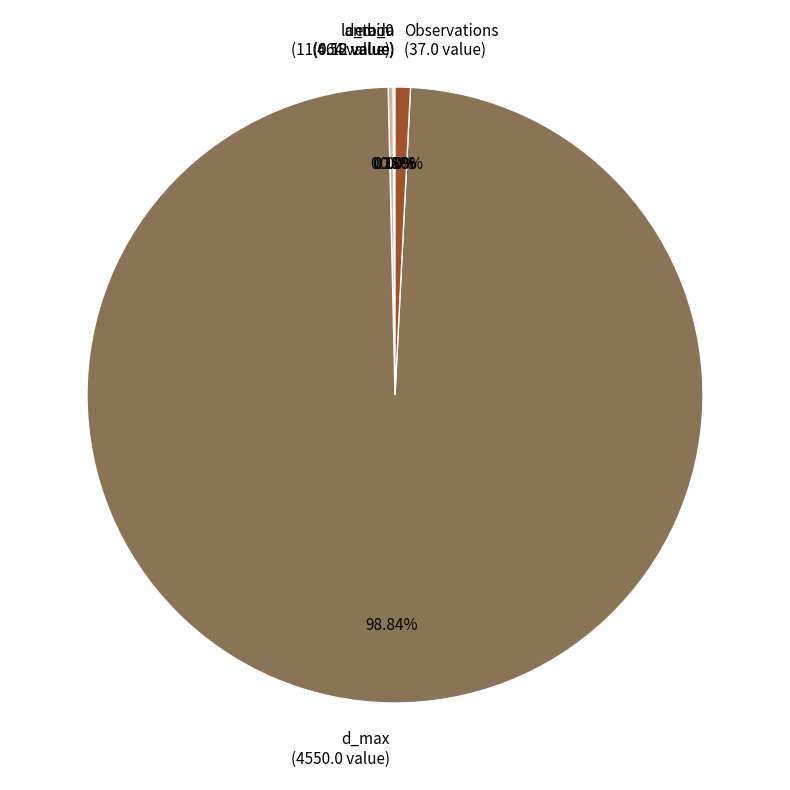

To the nearest percent, what percentage of the pie is d_max?

99%